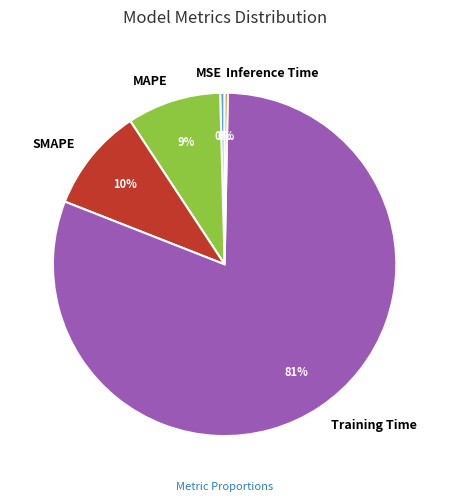

To the nearest percent, what is the combined percentage of MAPE and Inference Time?

9%